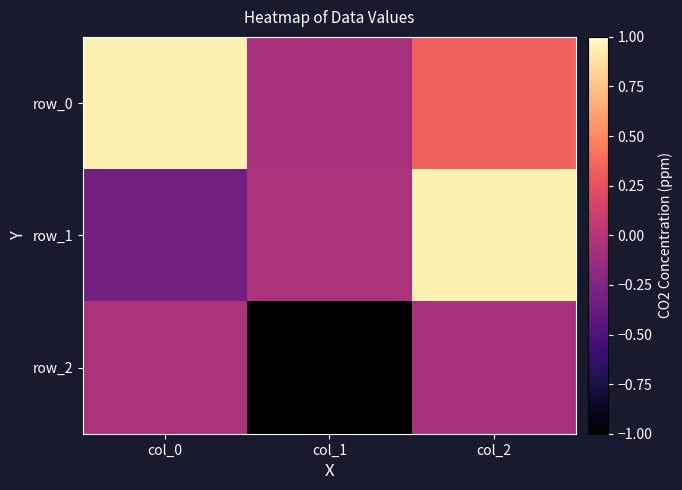

True or false: row_2 has a value of -0.1 at col_2.

False